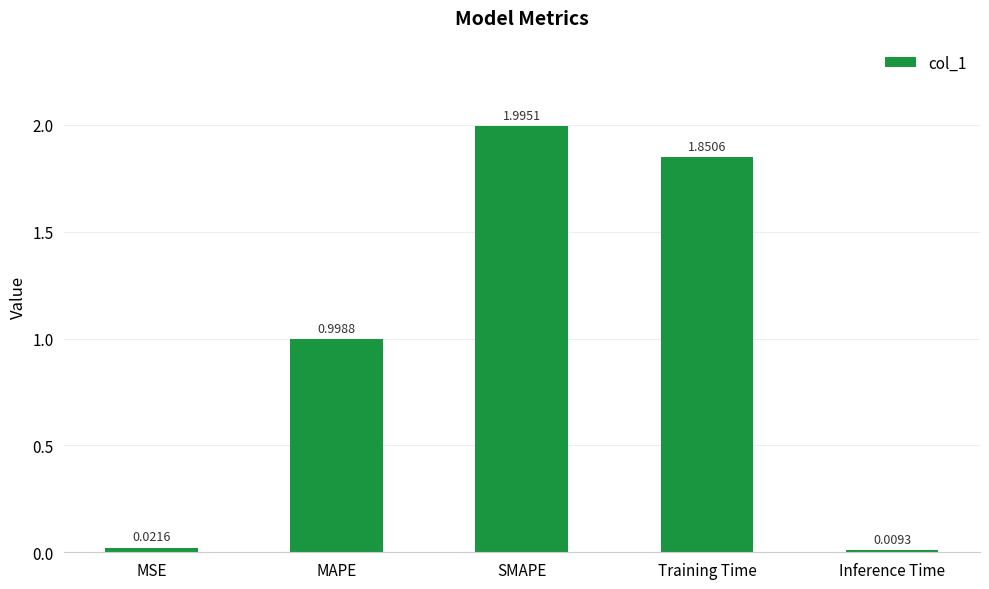

Which label corresponds to the largest value in the chart?

SMAPE